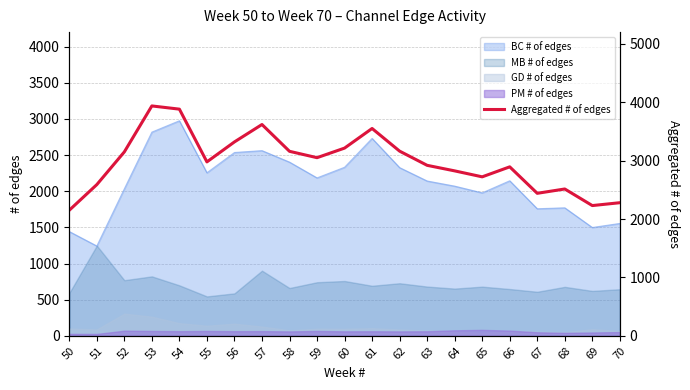

What is the highest value of the BC # of edges series?

2974